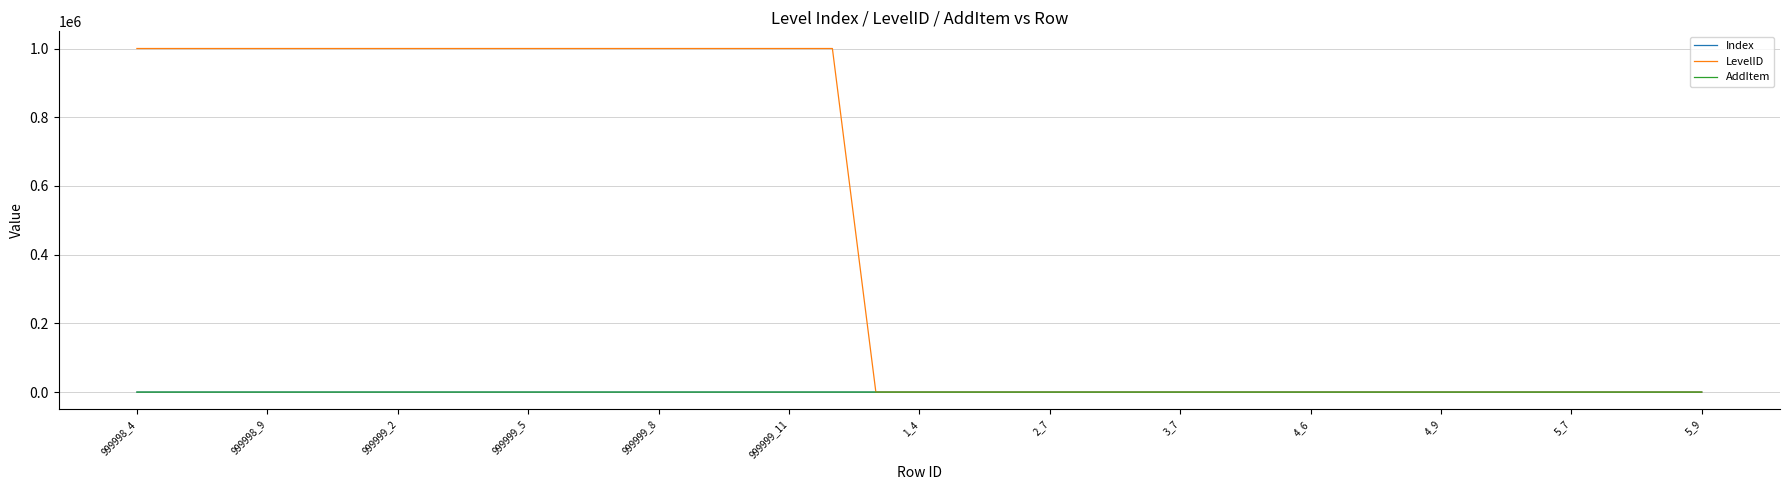

What is the greatest value displayed?

999999